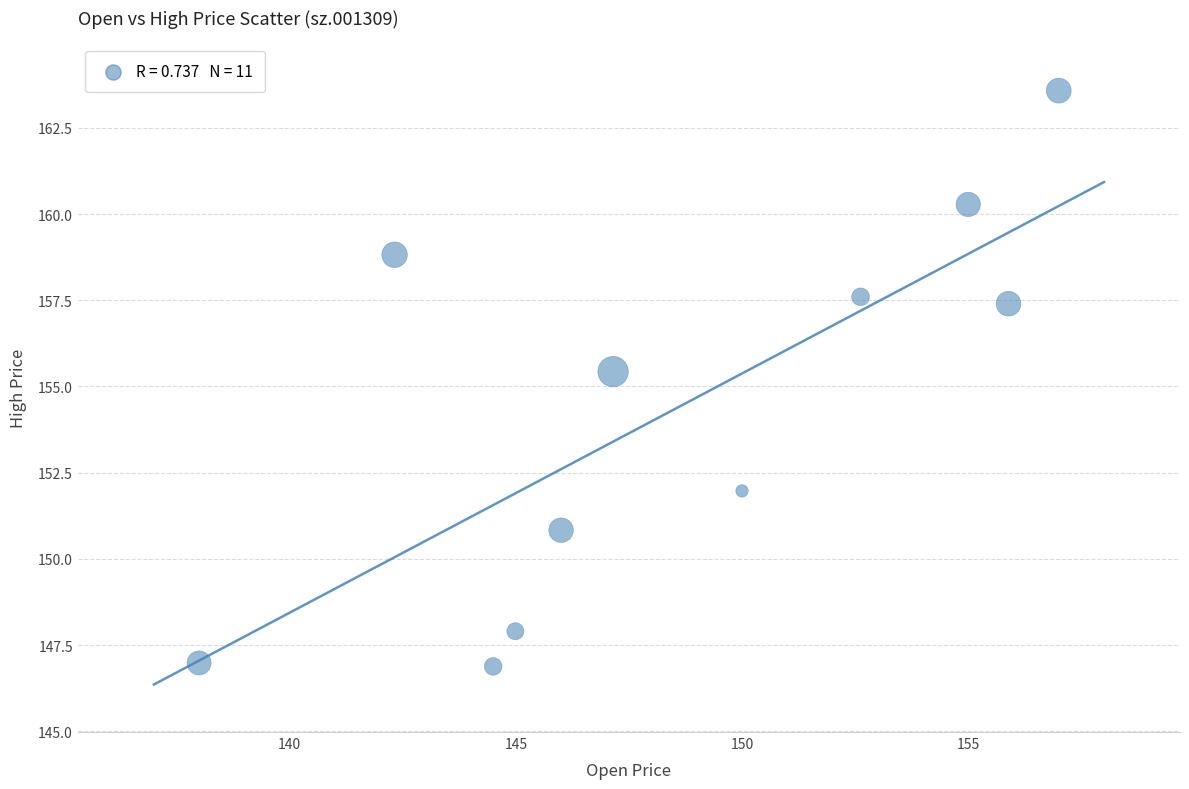

What is the average X value?

148.5